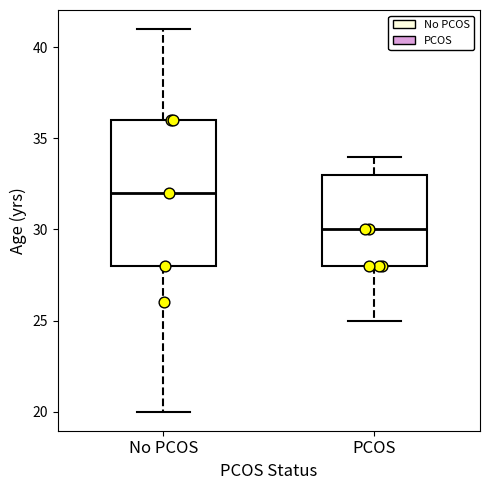

Which box has the highest median line?

No PCOS